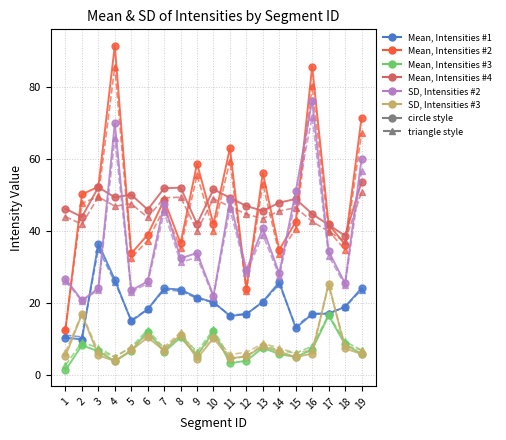

What is the total value across all series at 3?

349.6